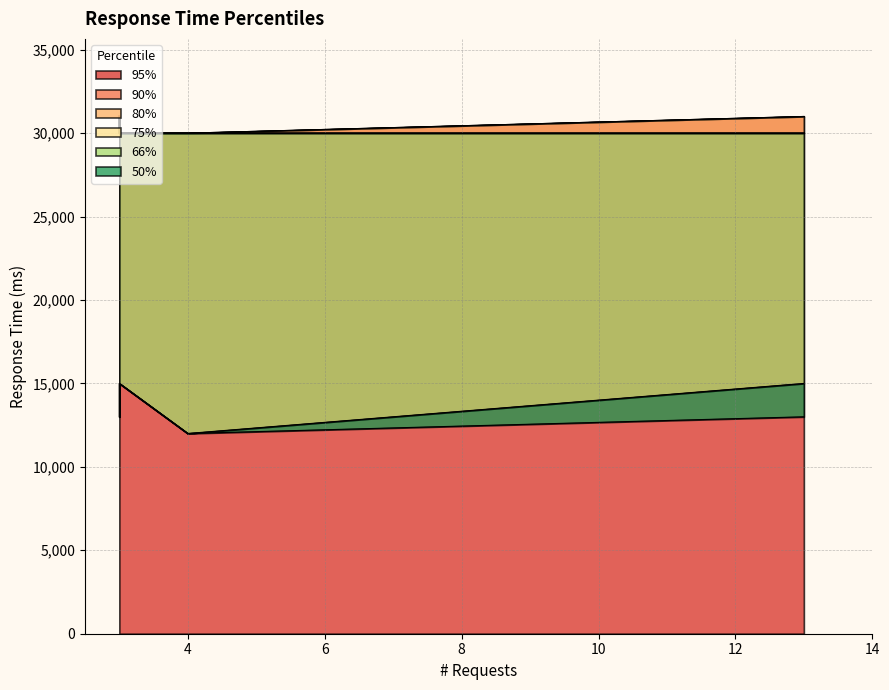

At how many categories does at least one series exceed 12729?

5